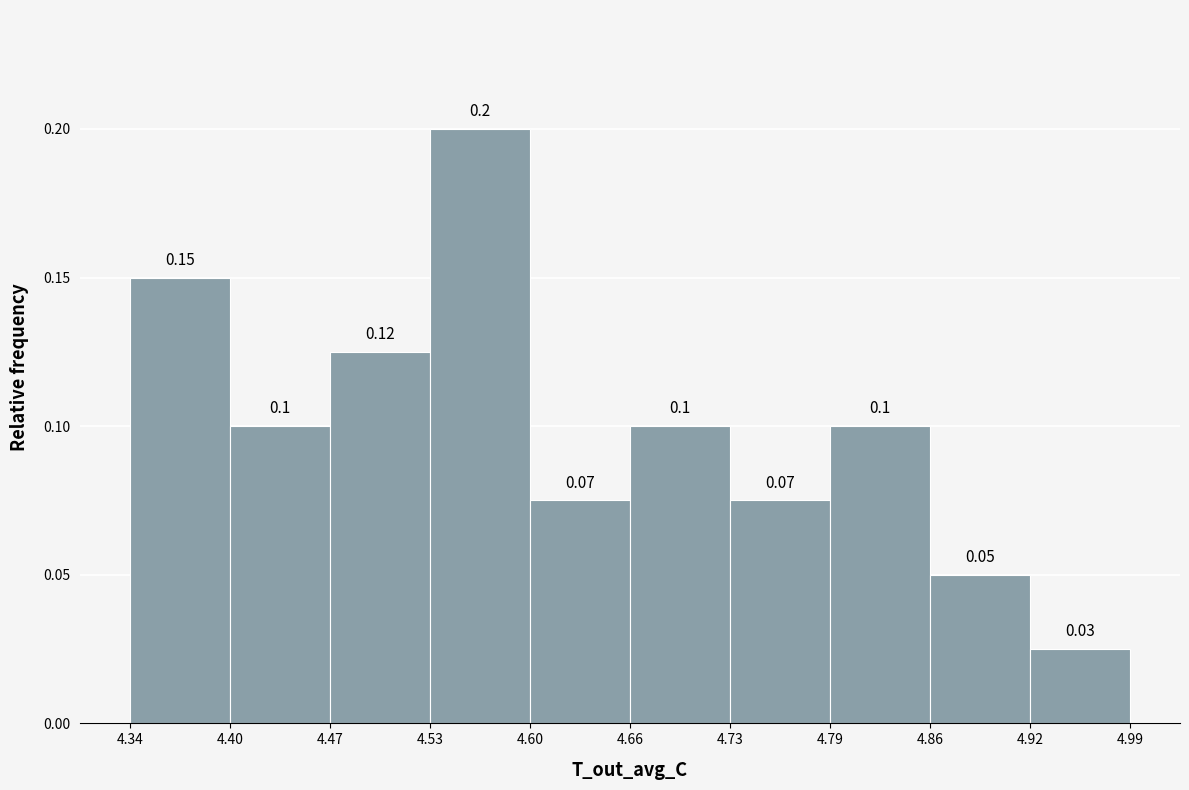

Which range on the x-axis has the tallest bar?

4.53 to 4.60